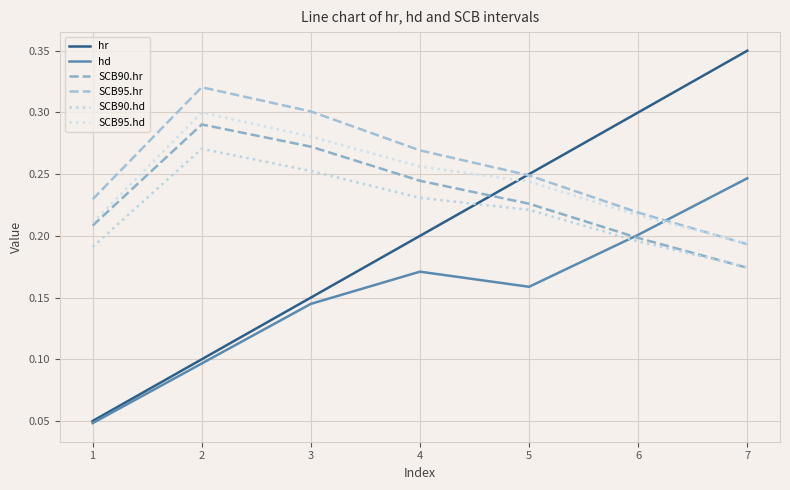

List the labels in order of hd value, largest first.

7, 6, 4, 5, 3, 2, 1